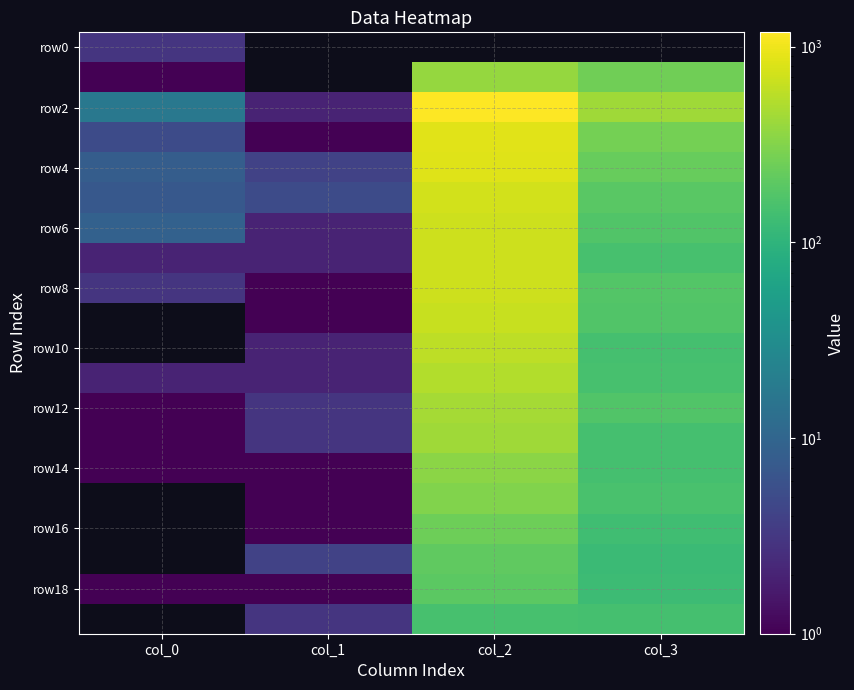

At which category does the chart reach its minimum across all series?

col_0